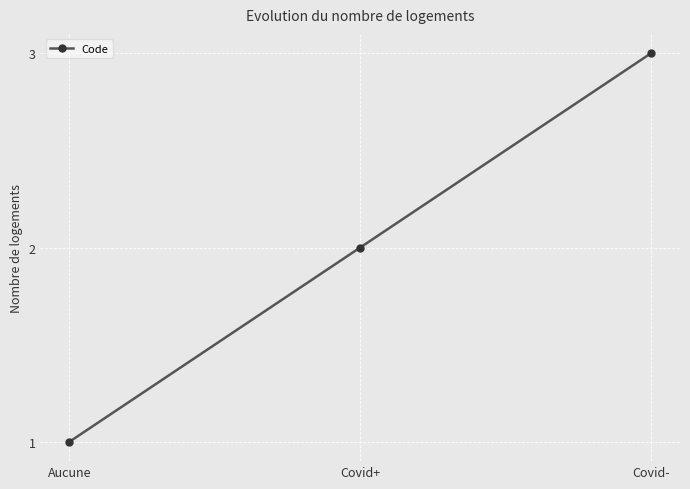

Reading left to right, what are all the values shown in this chart?

Aucune=1	Covid+=2	Covid-=3